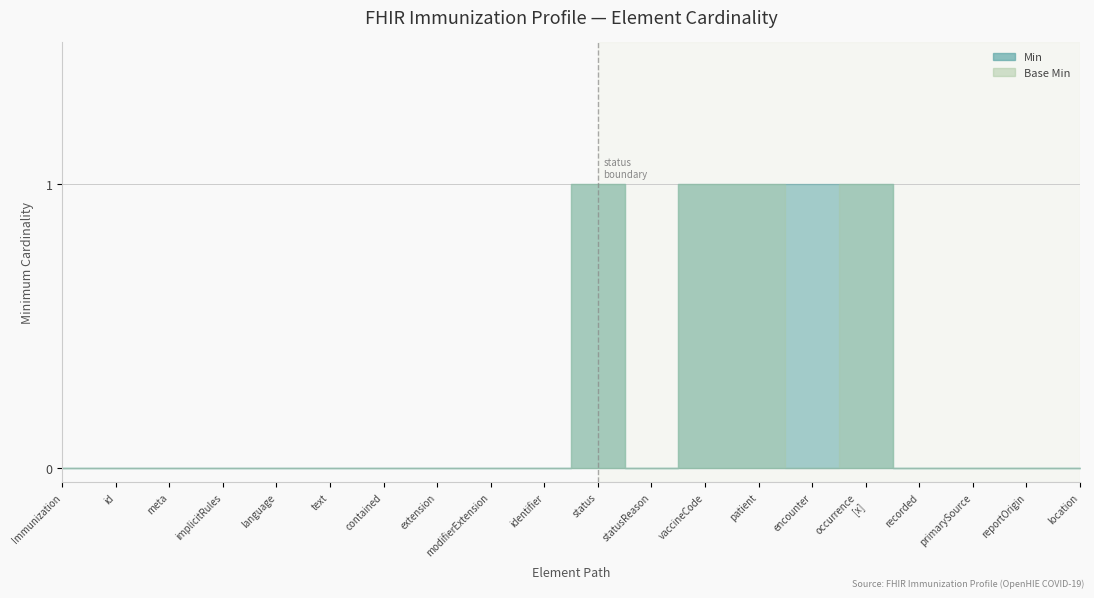

True or false: Min and Base Min intersect in this chart.

False